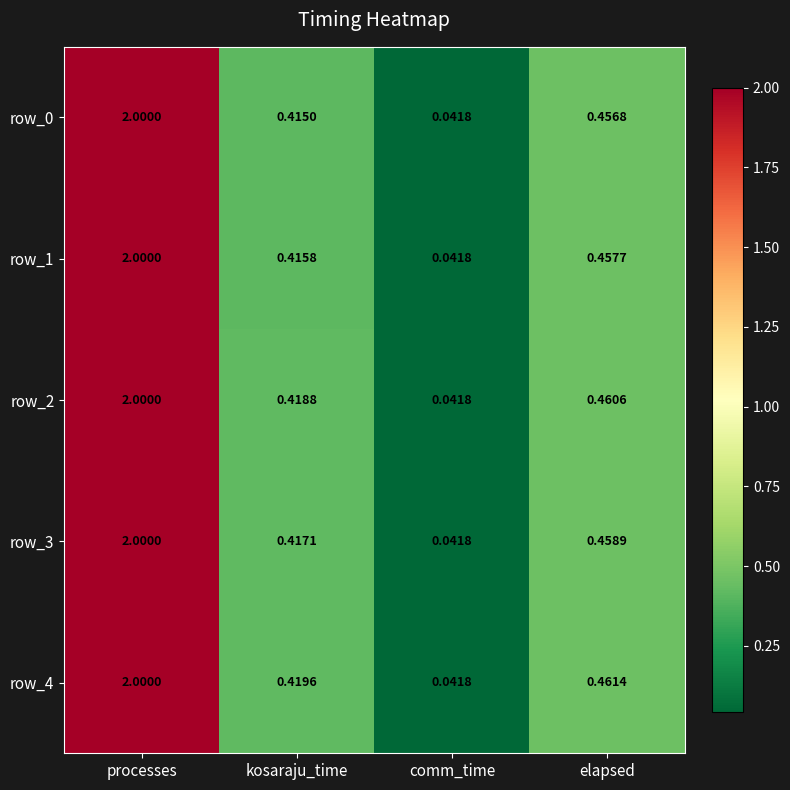

Where is row_0 nearest to the value 1?

elapsed